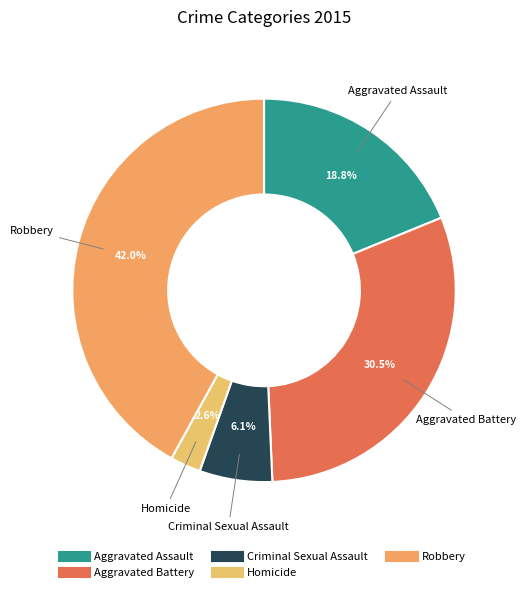

Is there any slice that represents more than half of the pie?

No